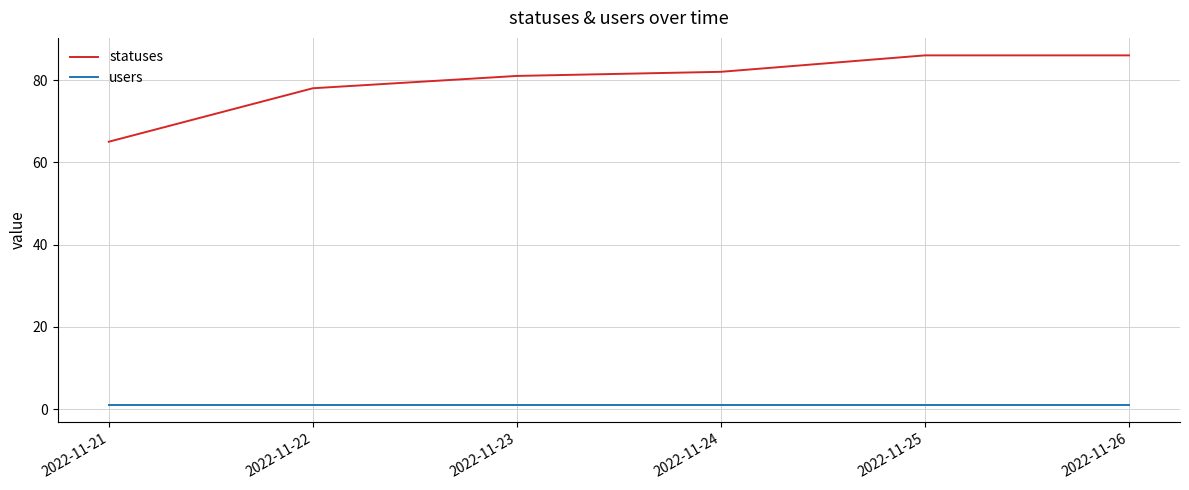

Is the value of users at 2022-11-26 greater than the value of statuses at 2022-11-23?

No